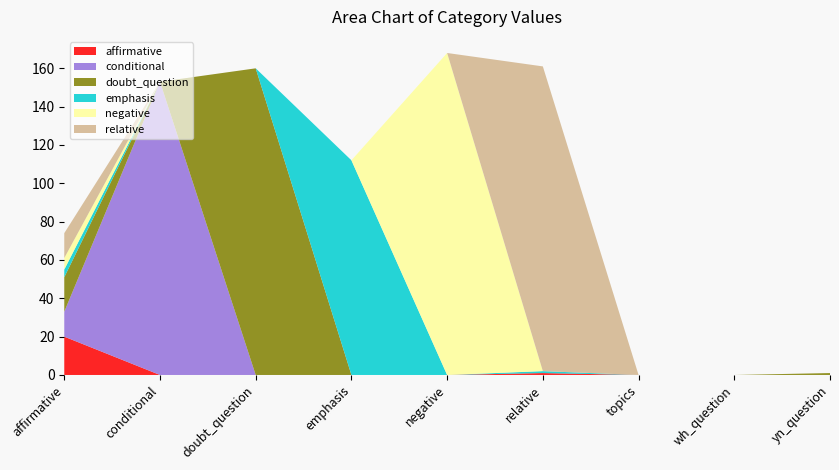

Reading right to left, transcribe all the data shown in this chart.

affirmative: 0	0	0	1	0	0	0	0	20
conditional: 0	0	0	0	0	0	0	153	13
doubt_question: 1	0	0	0	0	0	160	0	18
emphasis: 0	0	0	1	0	112	0	0	4
negative: 0	0	0	0	168	0	0	0	6
relative: 0	0	0	159	0	0	0	0	13